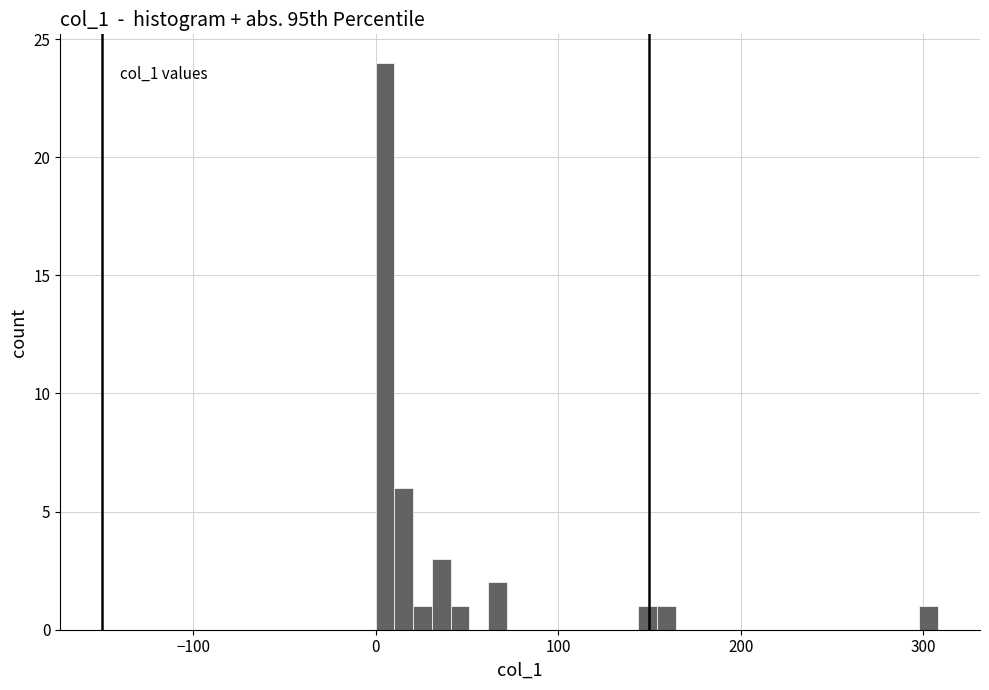

Read against the x-axis, roughly where is the centre of the tallest bar?

10